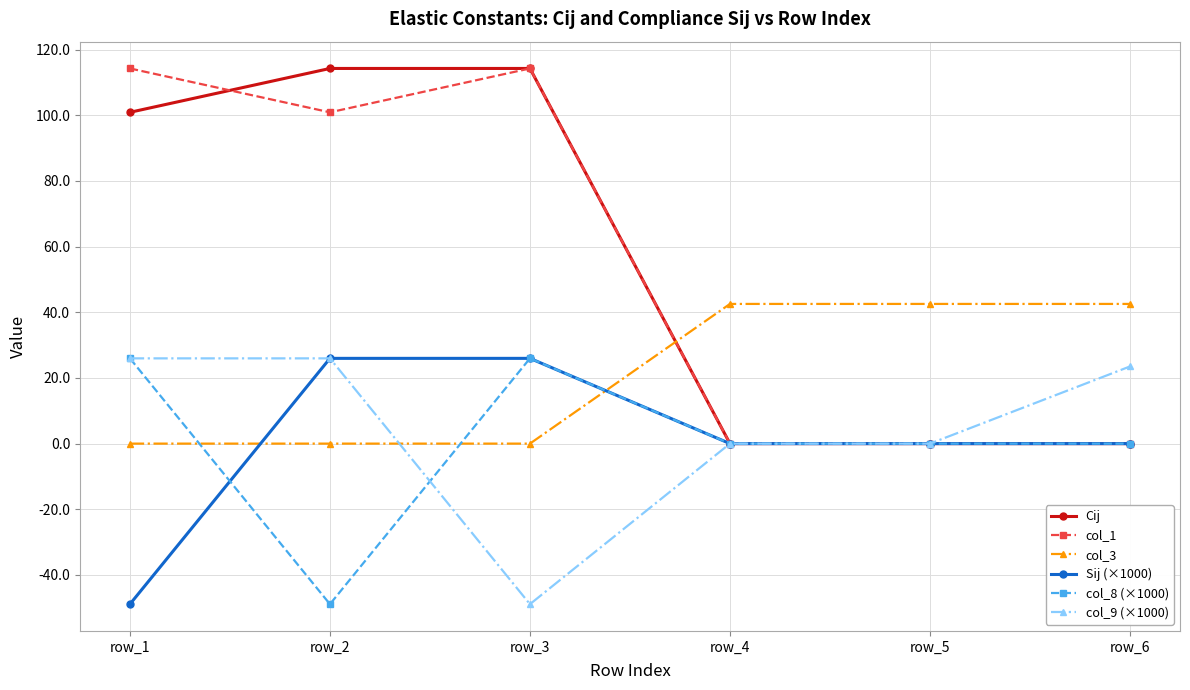

True or false: col_3 has more than 2 interior local peaks.

False